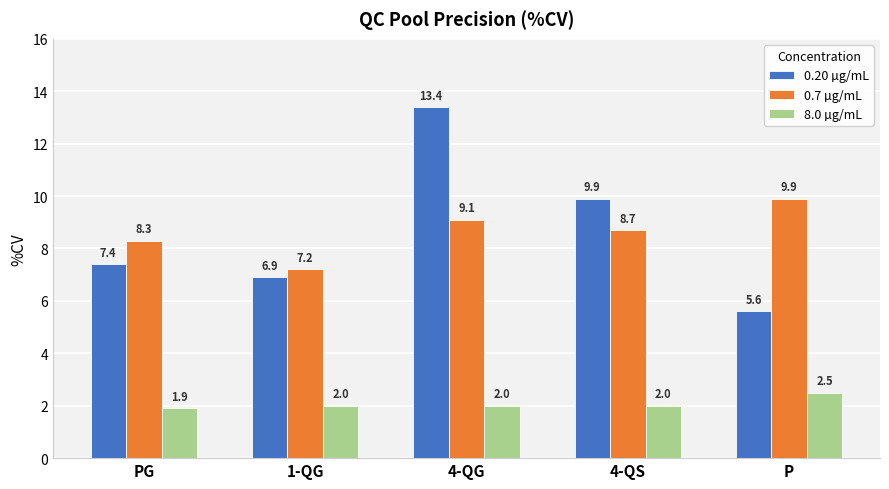

What is the greatest value displayed?

13.4